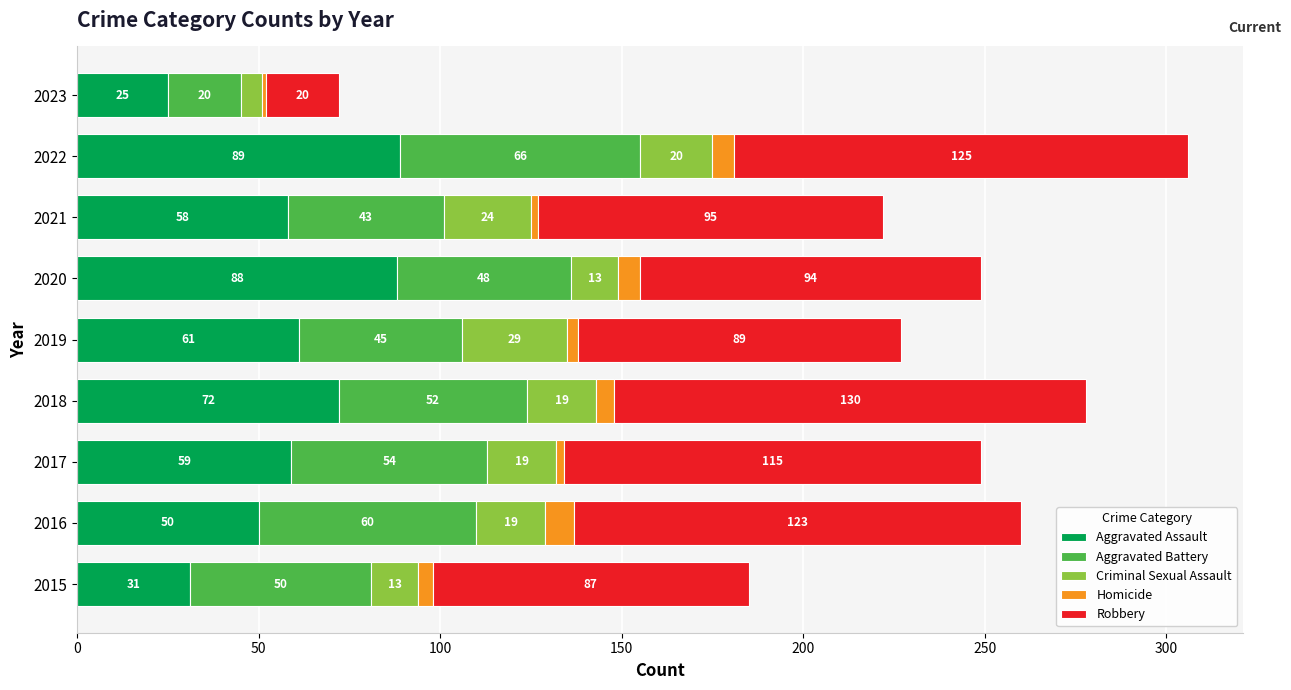

What is the difference between the maximum and minimum values in the Aggravated Assault series?

64